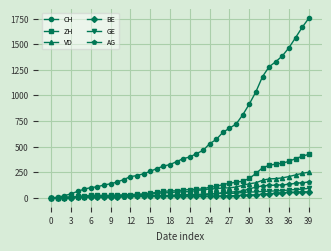

What is the highest value of the CH series?

1752